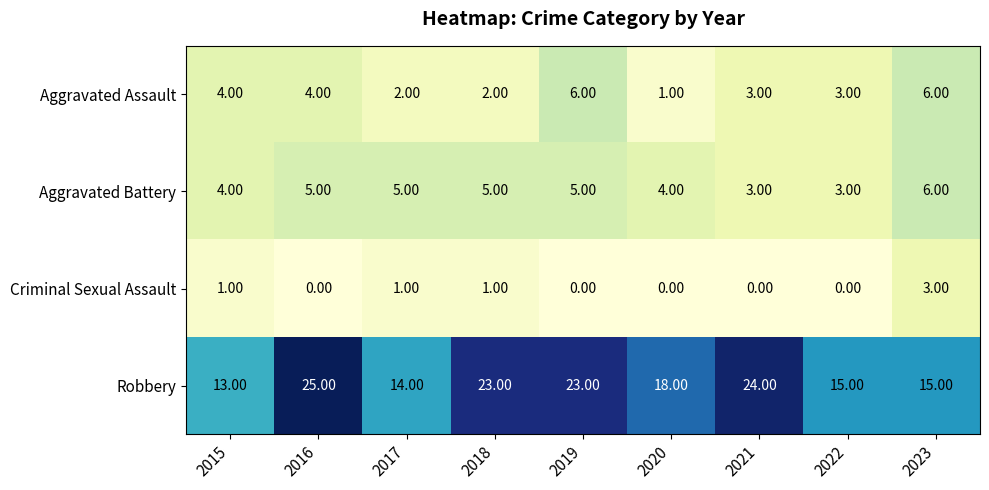

At 2020, list the series in order from largest to smallest.

Robbery, Aggravated Battery, Aggravated Assault, Criminal Sexual Assault